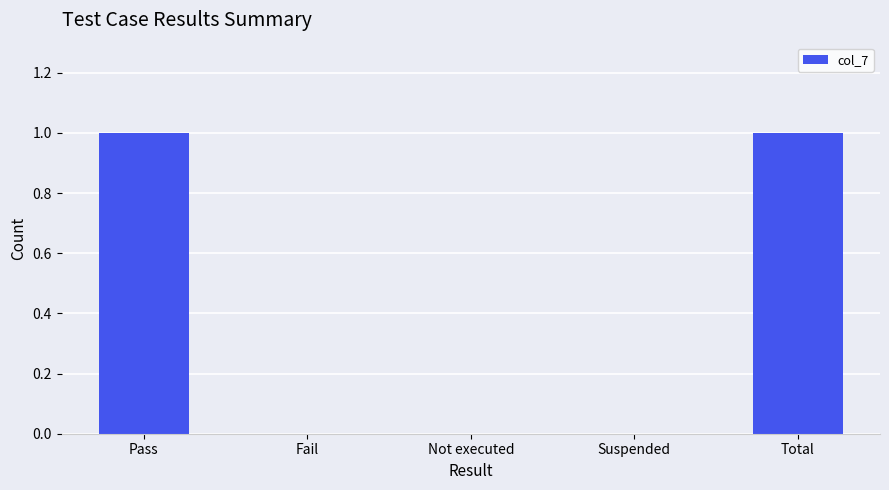

What is the change in value from Fail to Total?

+1